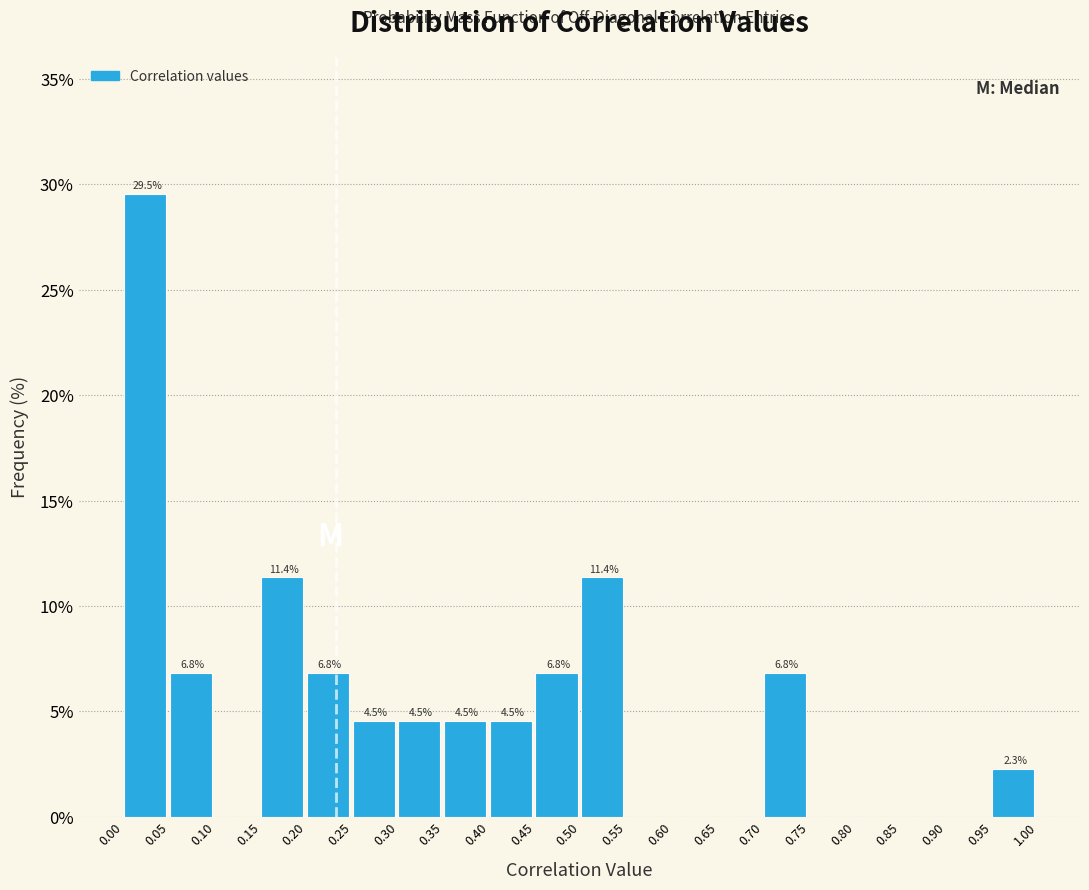

Over which range of the x-axis is the bar tallest?

0.00 to 0.05